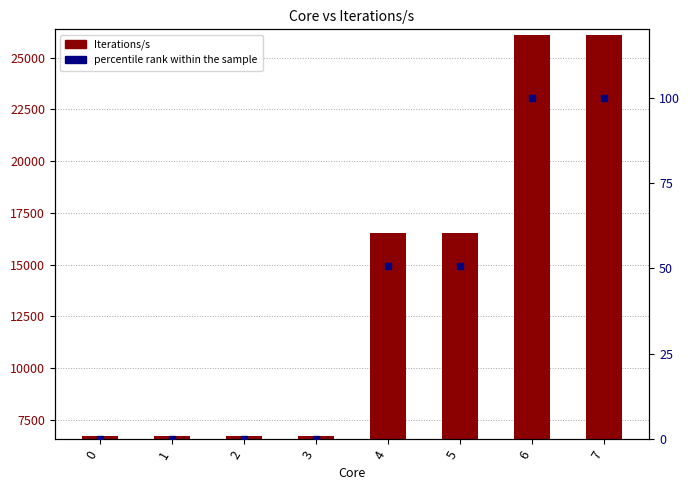

Is the value of percentile rank at 2 greater than the value of Iterations/s at 2?

No